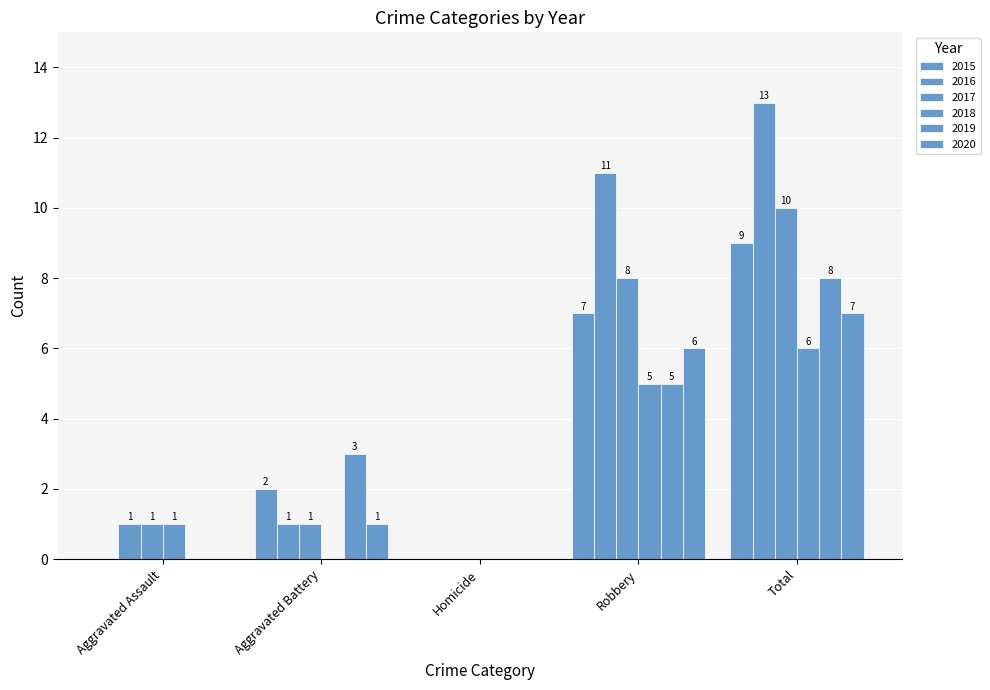

Count the number of categories in the chart.

5